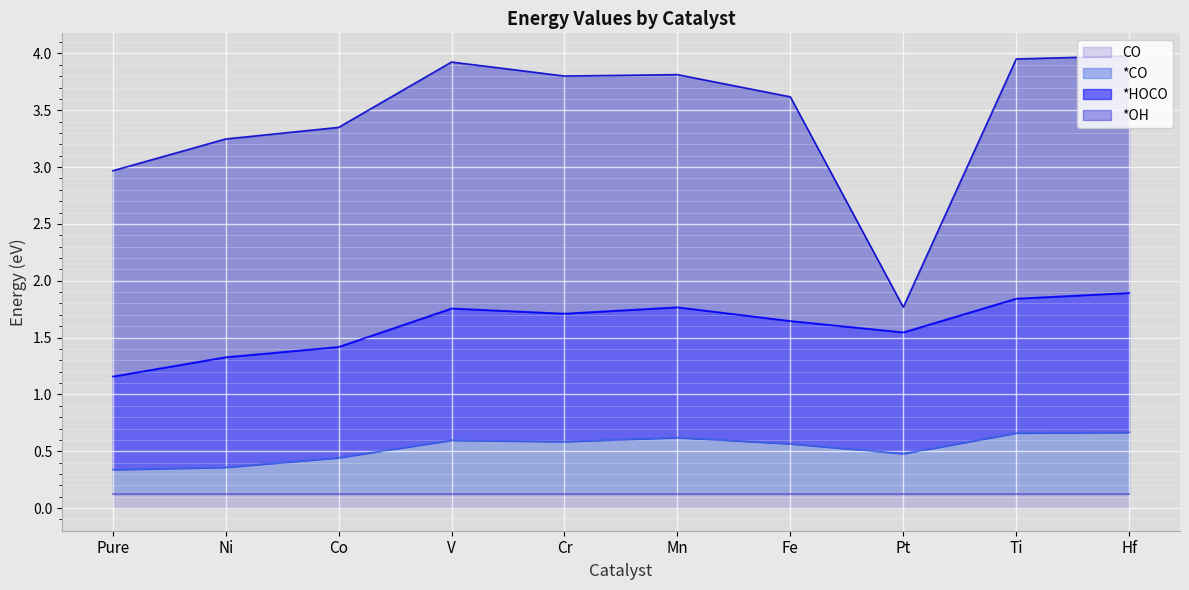

How many lines are shown in the chart?

4